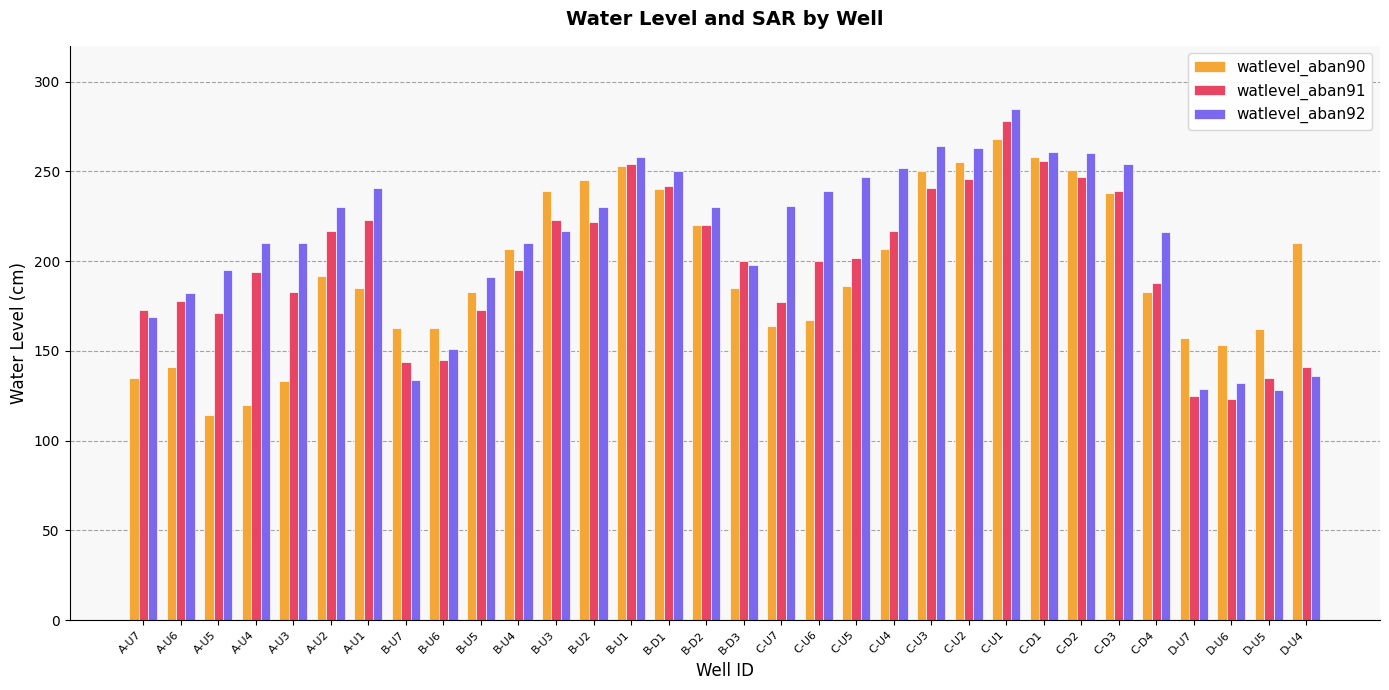

Which series has the largest total across all categories?

watlevel_aban92